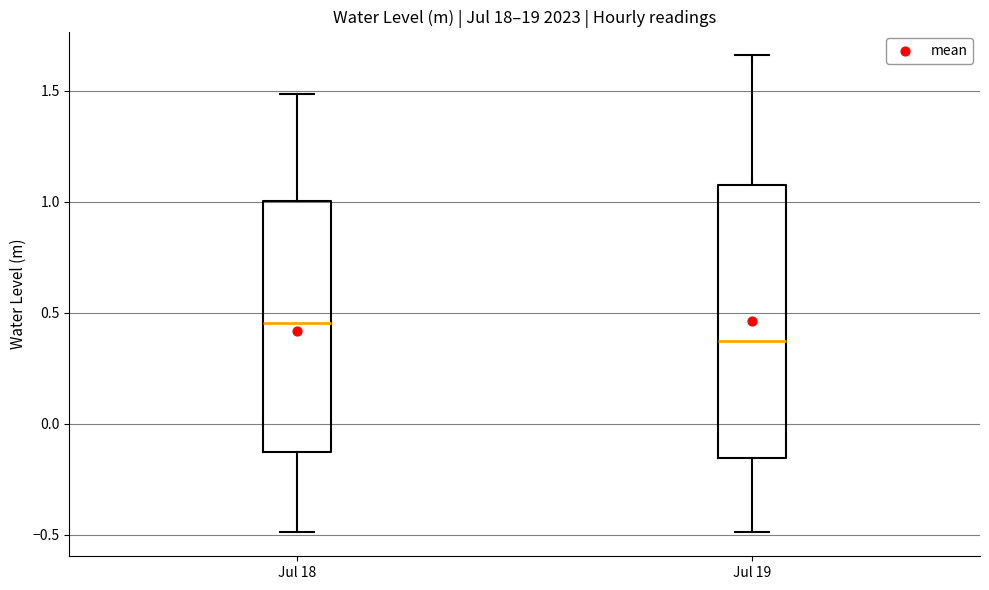

Which box has the lowest median line?

Jul 19